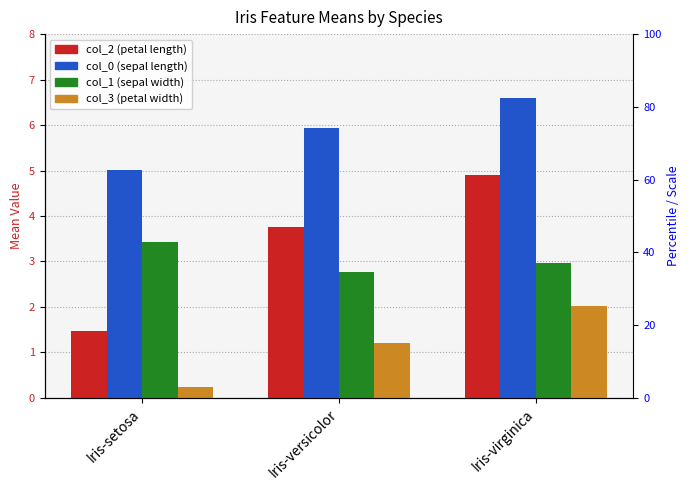

What position from the right is Iris-setosa?

3